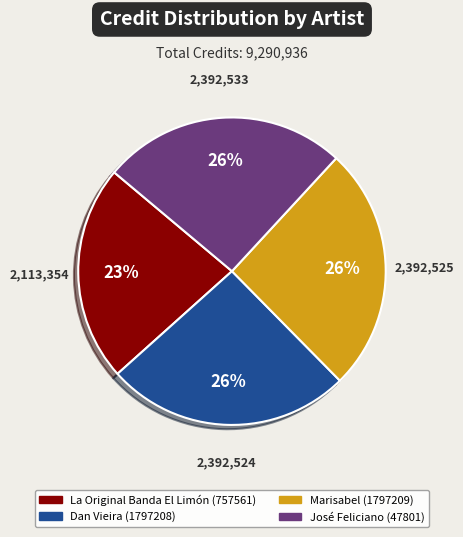

To the nearest percent, what is the average slice percentage?

25%